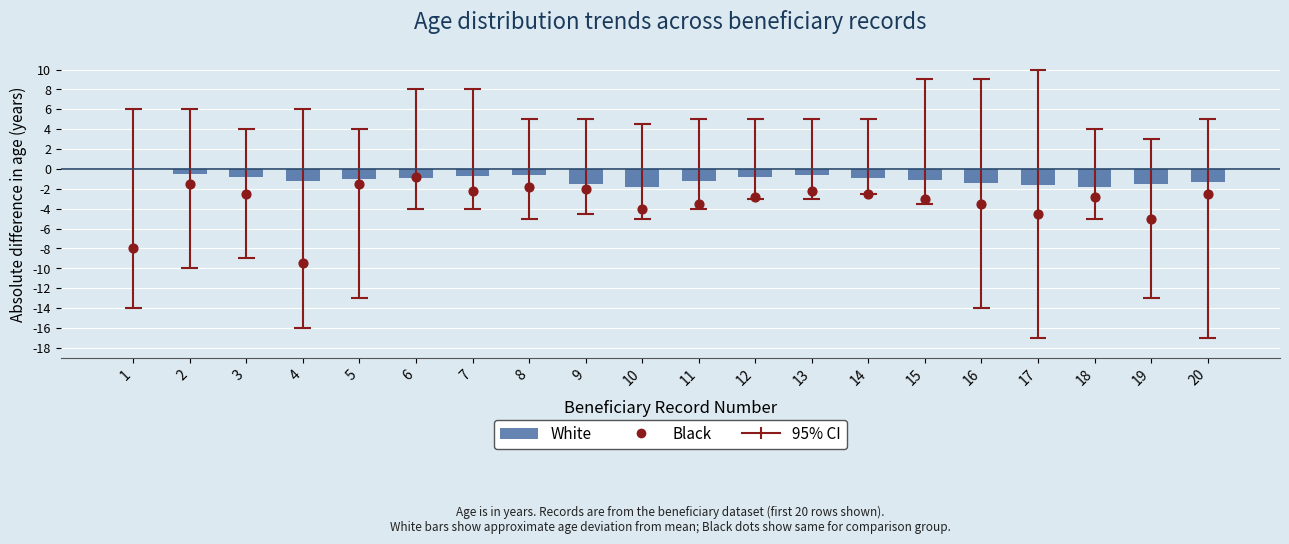

At which category is the sum across all series the highest?

6